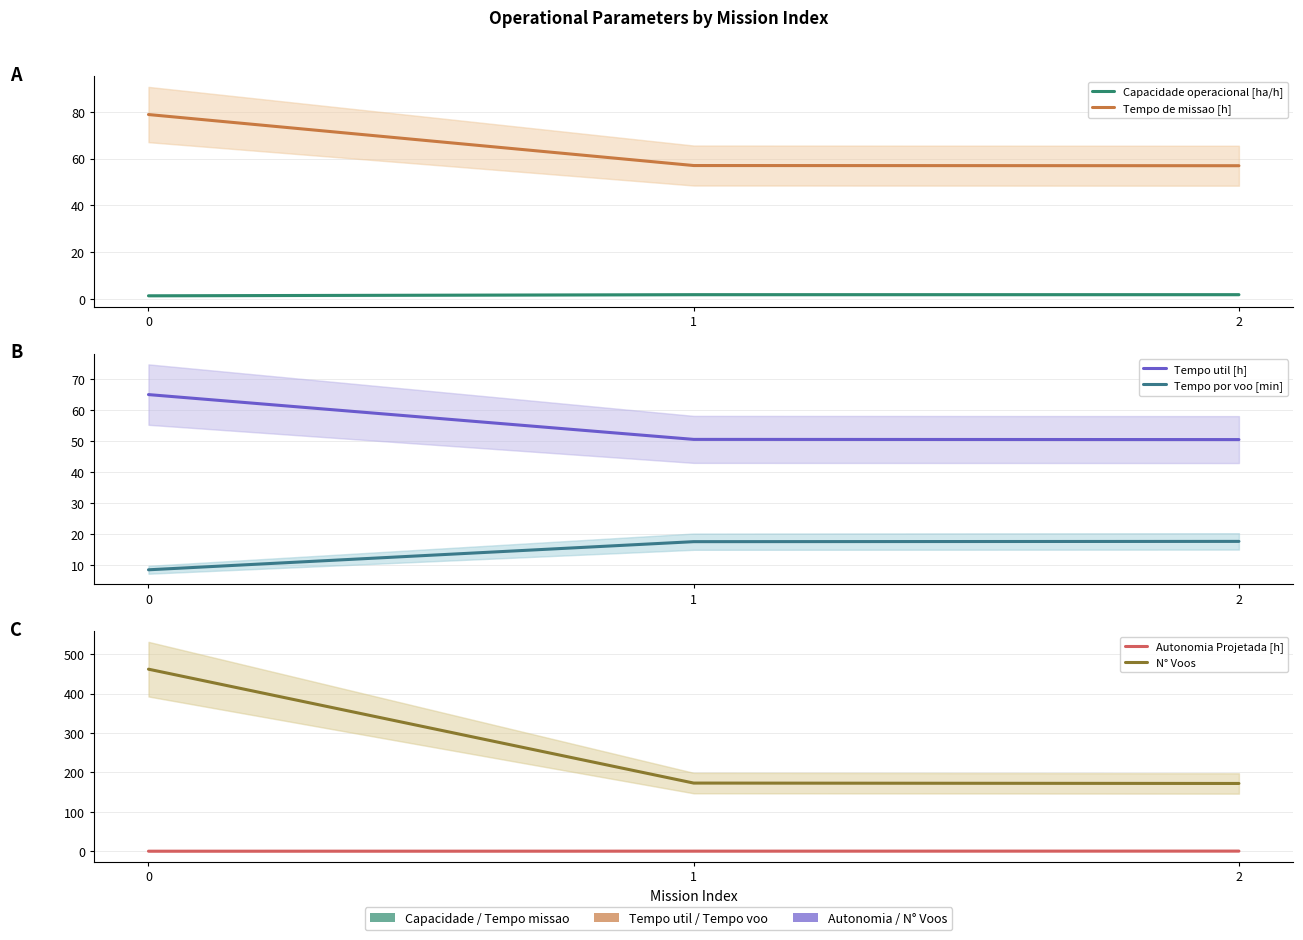

How many values in the Tempo por voo [min] series are below 17?

1